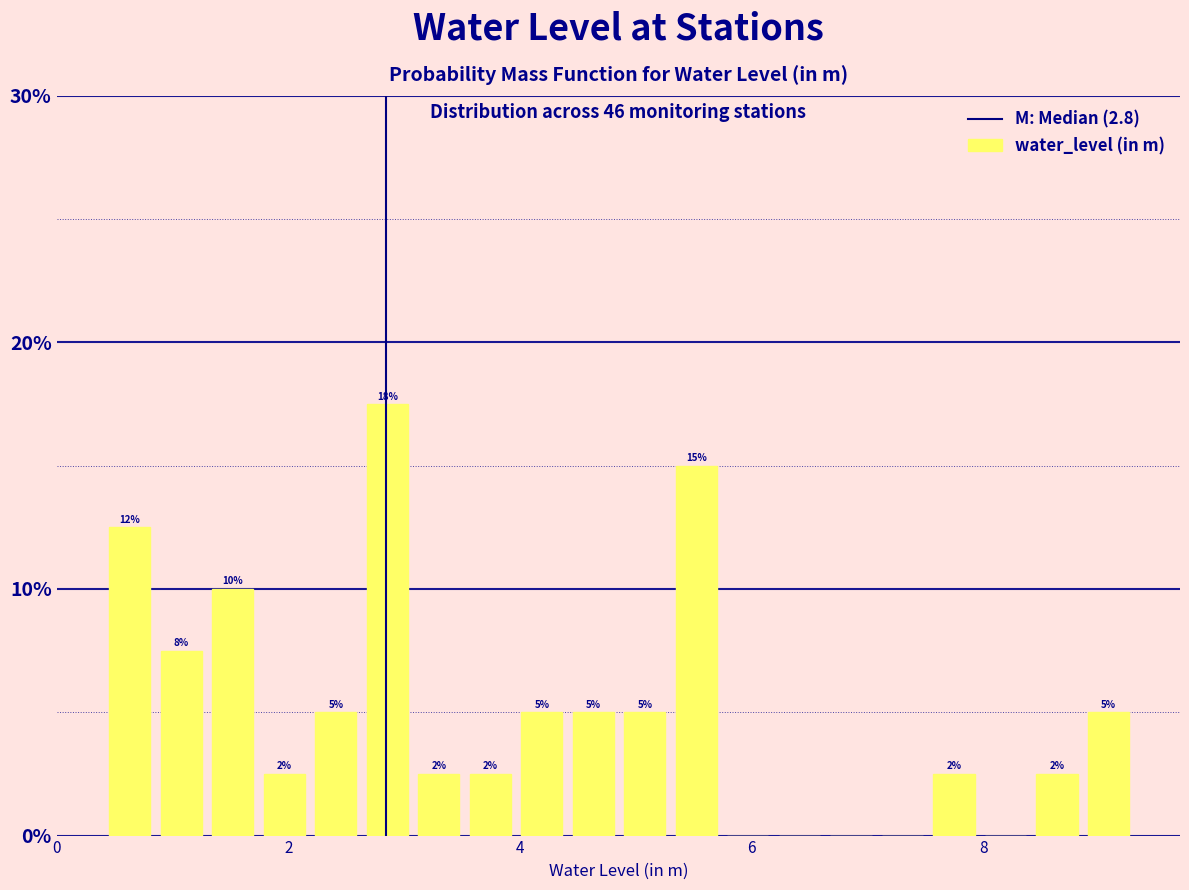

Read against the x-axis, roughly where is the centre of the tallest bar?

2.8